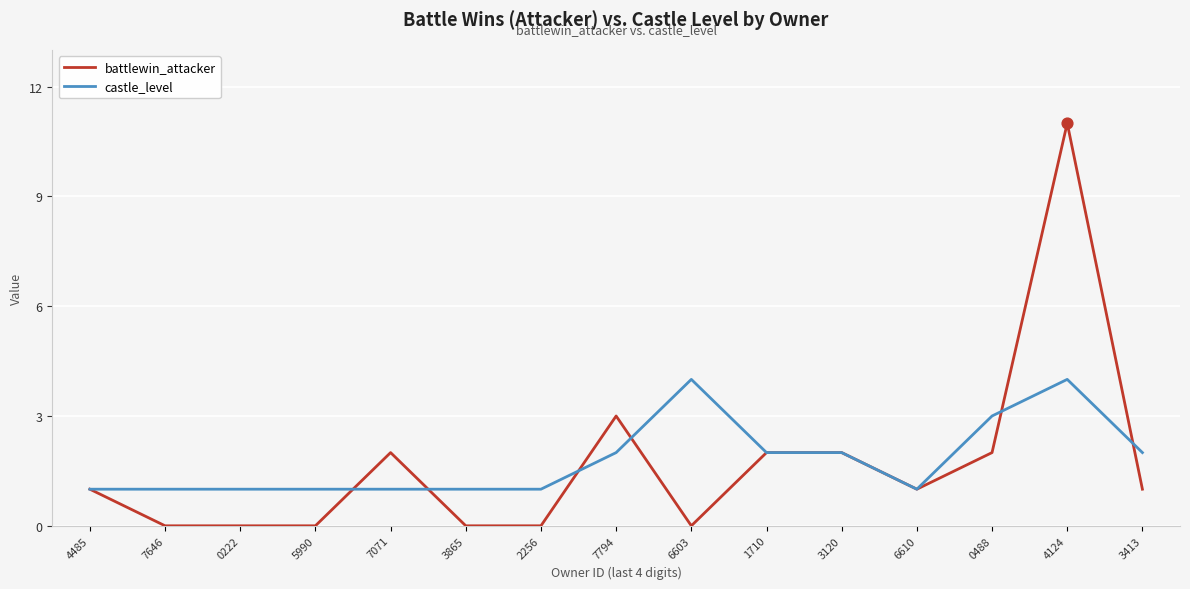

Which series has the widest spread of values?

battlewin_attacker